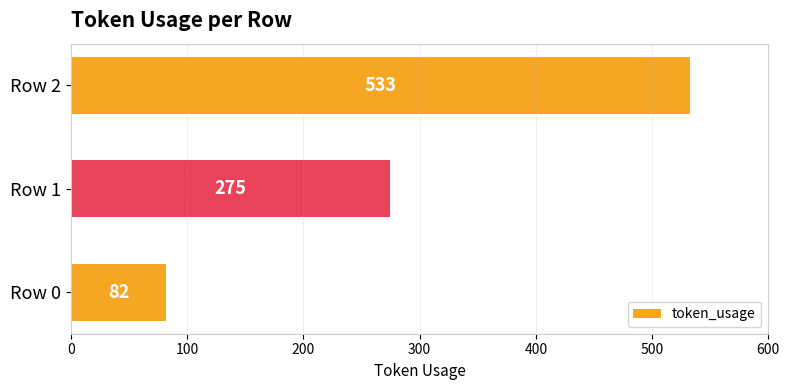

What is the maximum value shown in the chart?

533